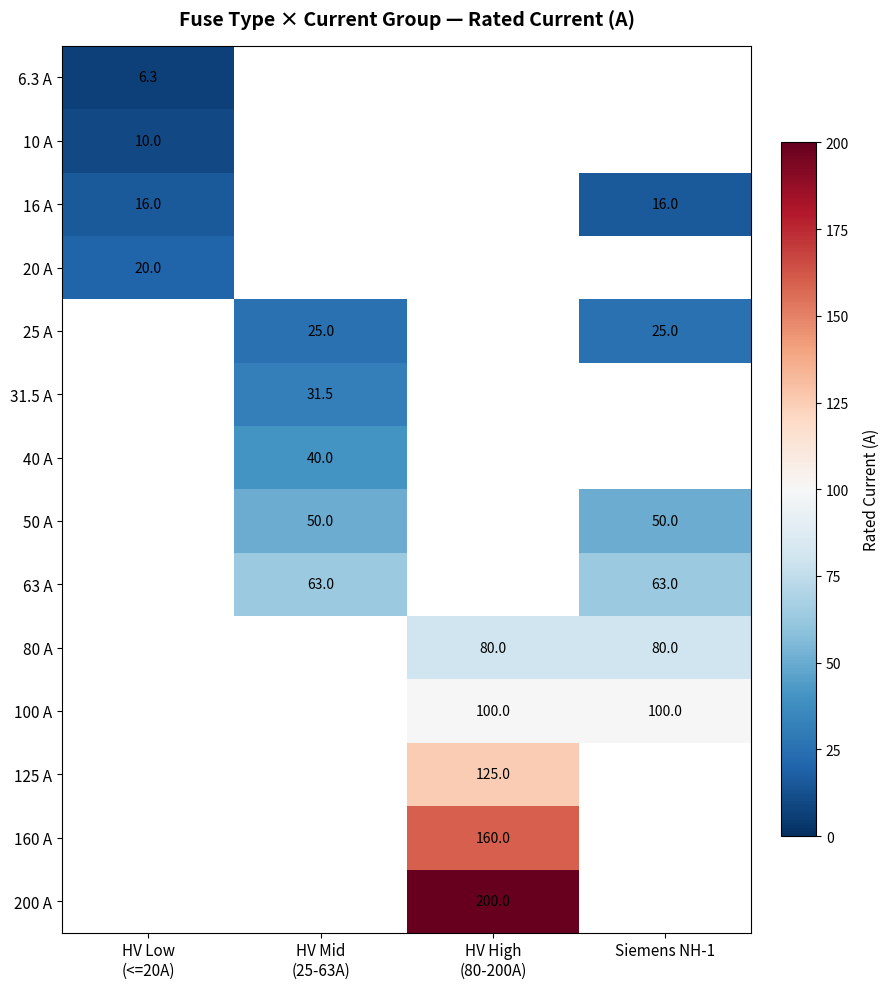

At which category does the chart reach its peak across all series?

HV High
(80-200A)